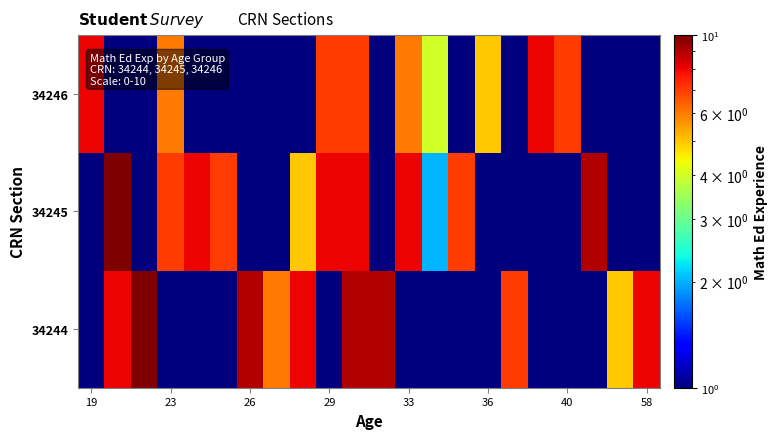

How many series are shown in this chart?

3